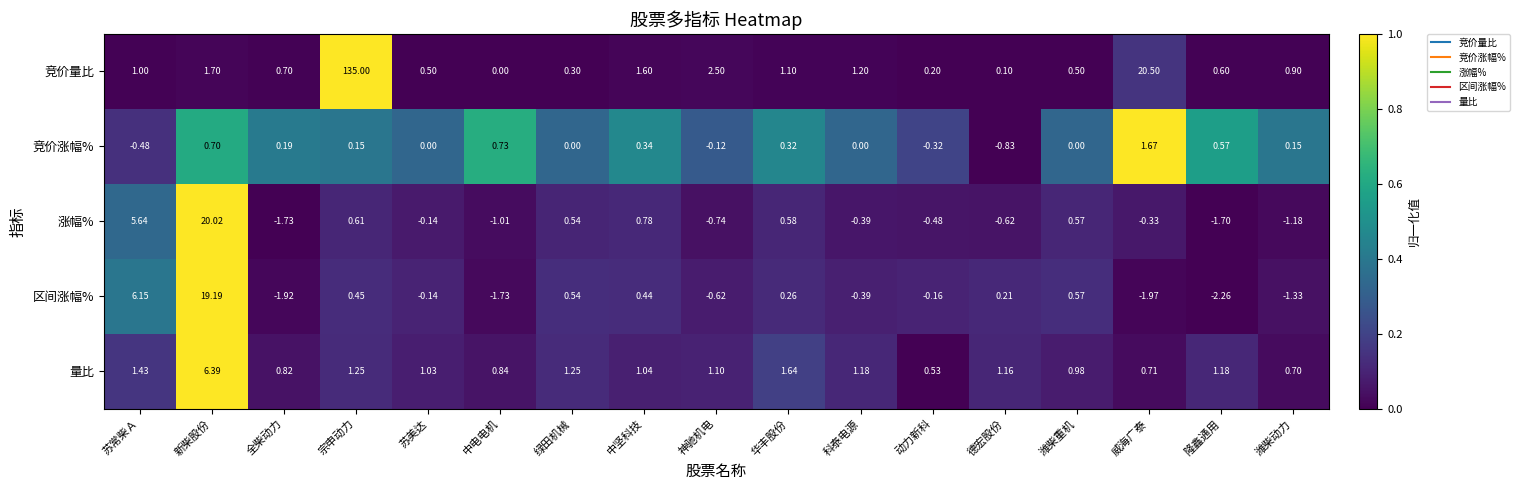

Which series has the widest spread of values?

竞价量比